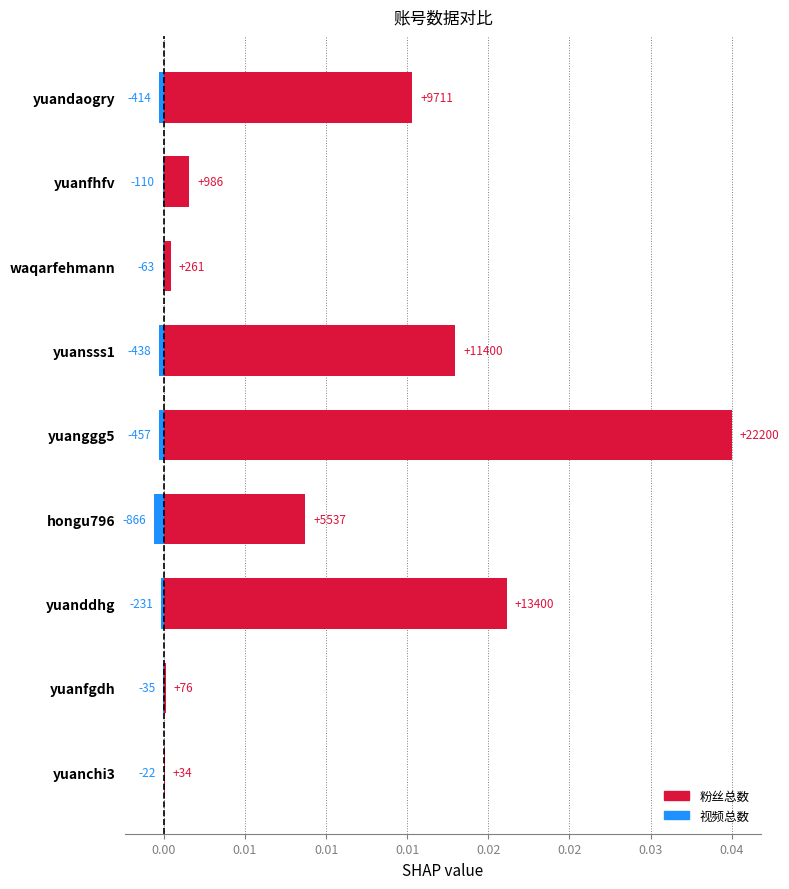

Which series has the largest total across all categories?

粉丝总数